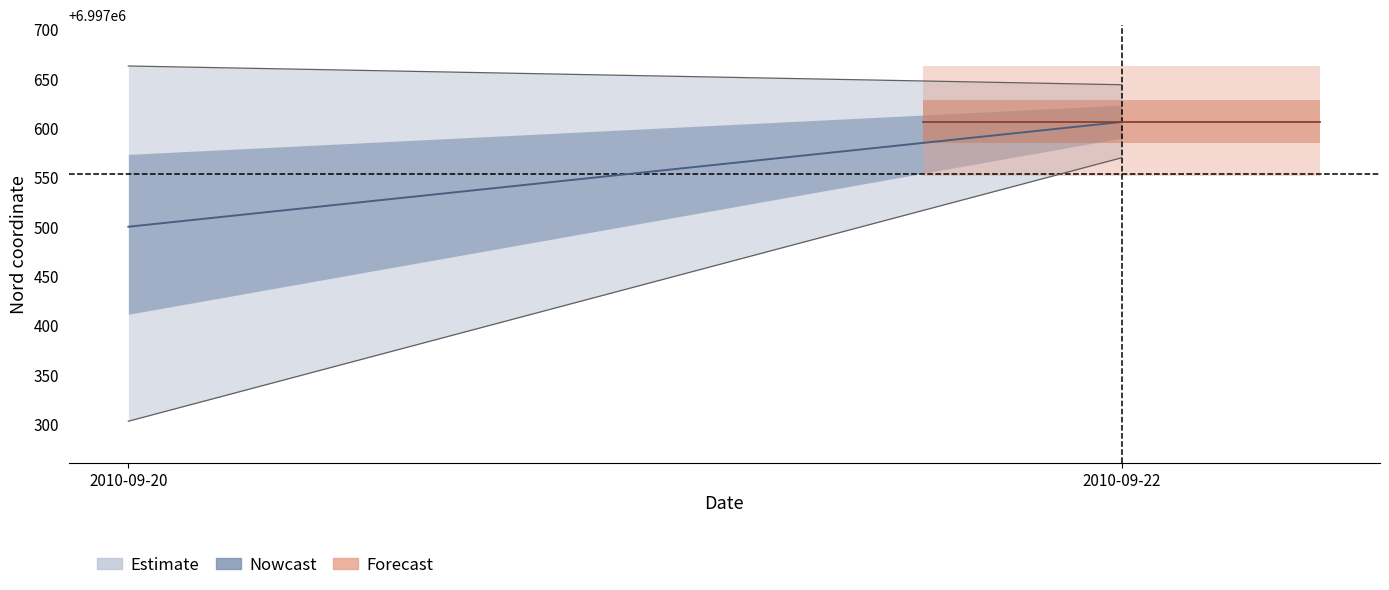

What is the average value of the Nord_mean series?

6997540